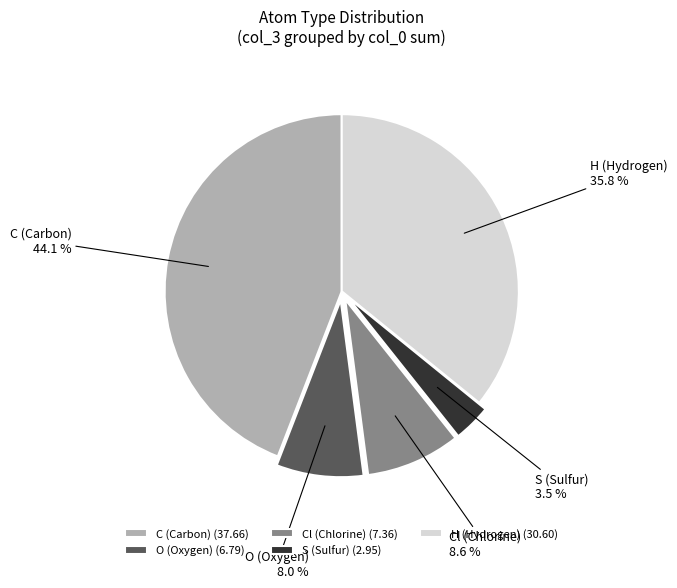

Rank the categories by value from lowest to highest.

S (Sulfur) (2.95), O (Oxygen) (6.79), Cl (Chlorine) (7.36), H (Hydrogen) (30.60), C (Carbon) (37.66)